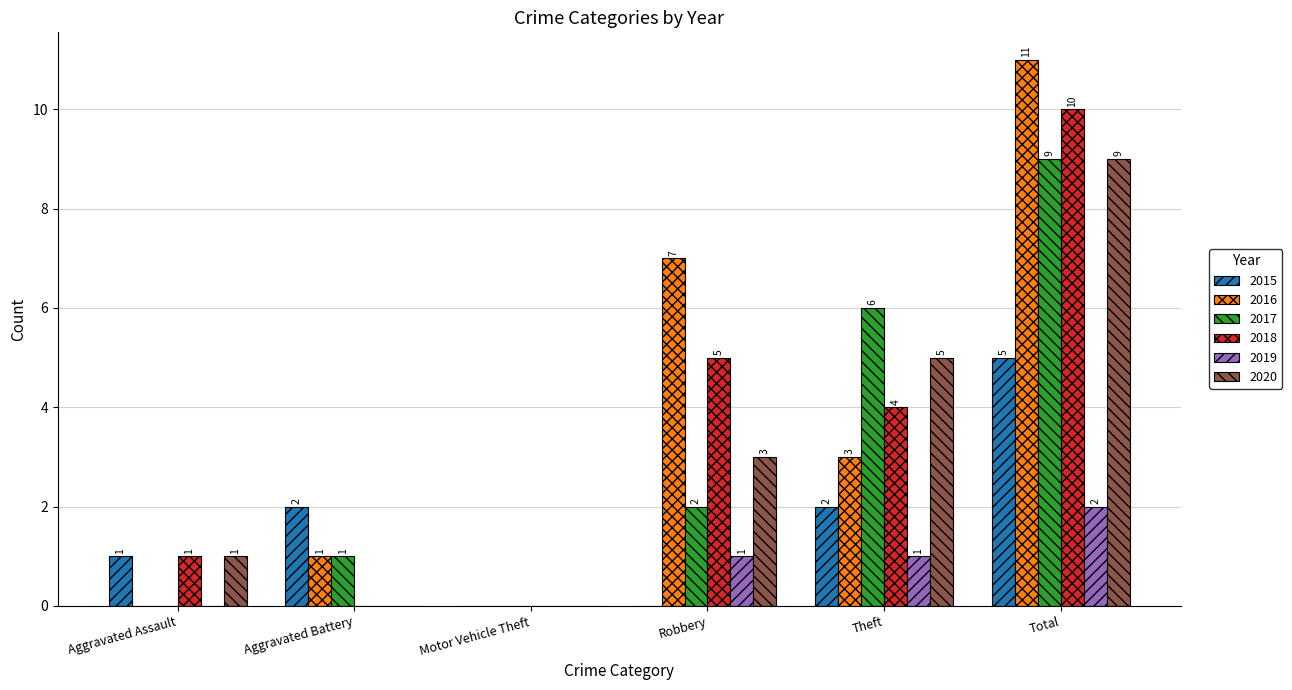

Which series has the widest spread of values?

2016